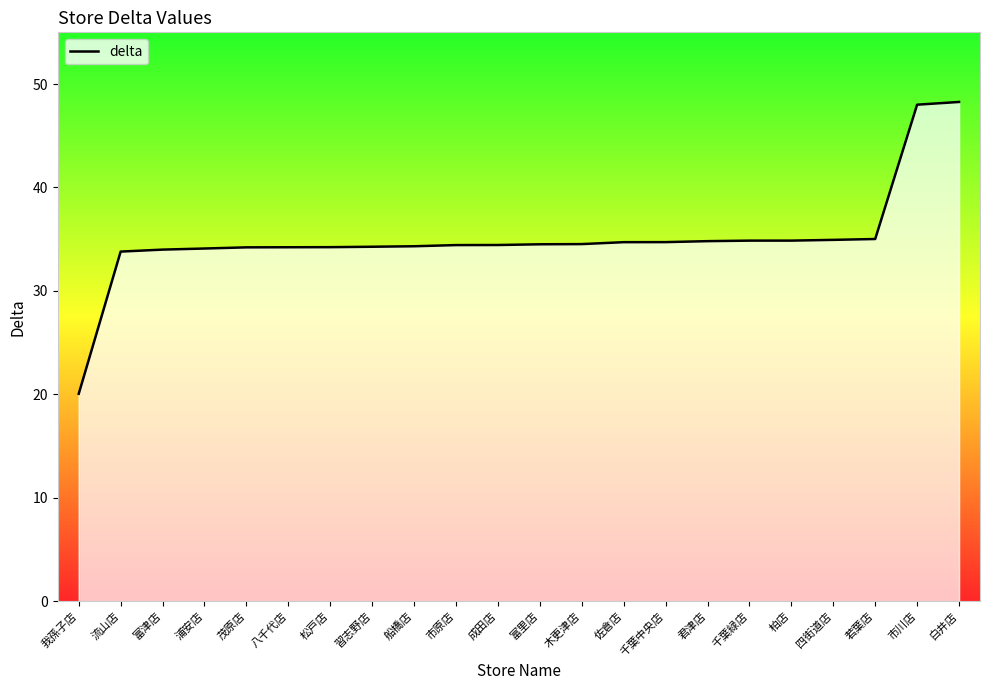

What is the approximate value at 浦安店?

34.1